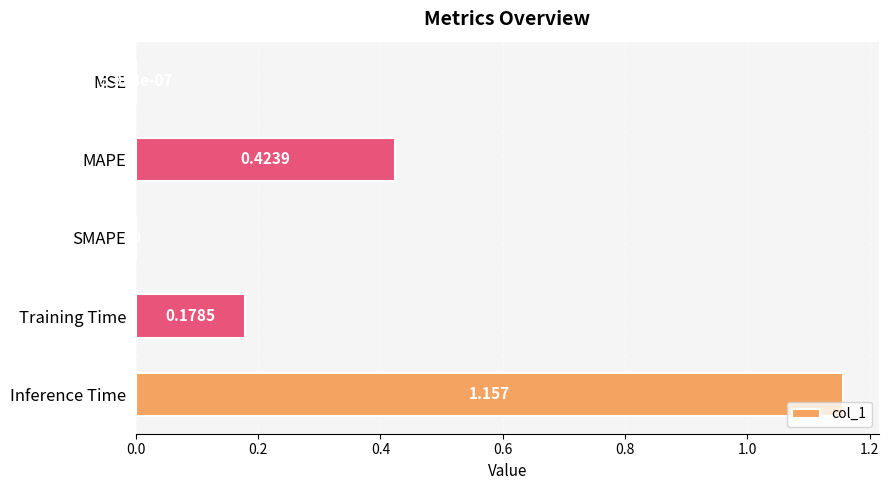

Between Training Time and SMAPE, which is larger?

Training Time